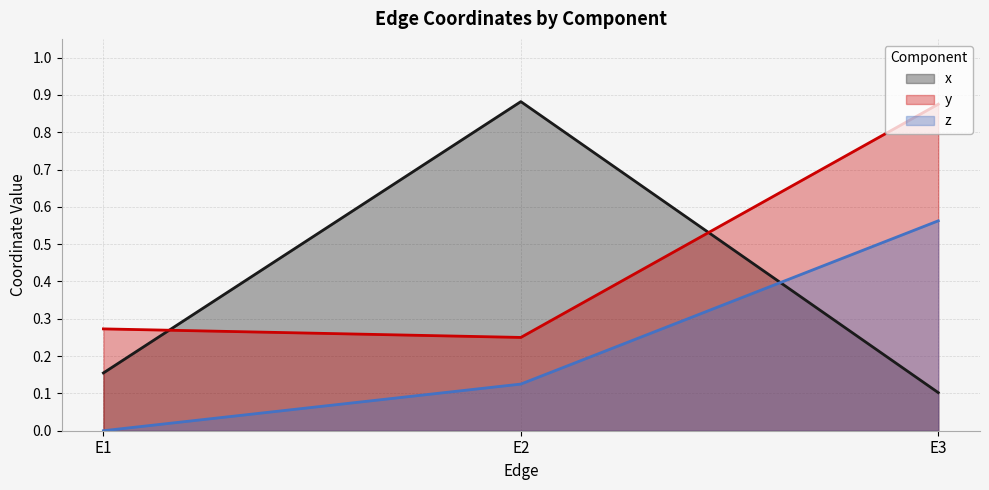

The value of x line at E2 is 0.9. True or false?

True